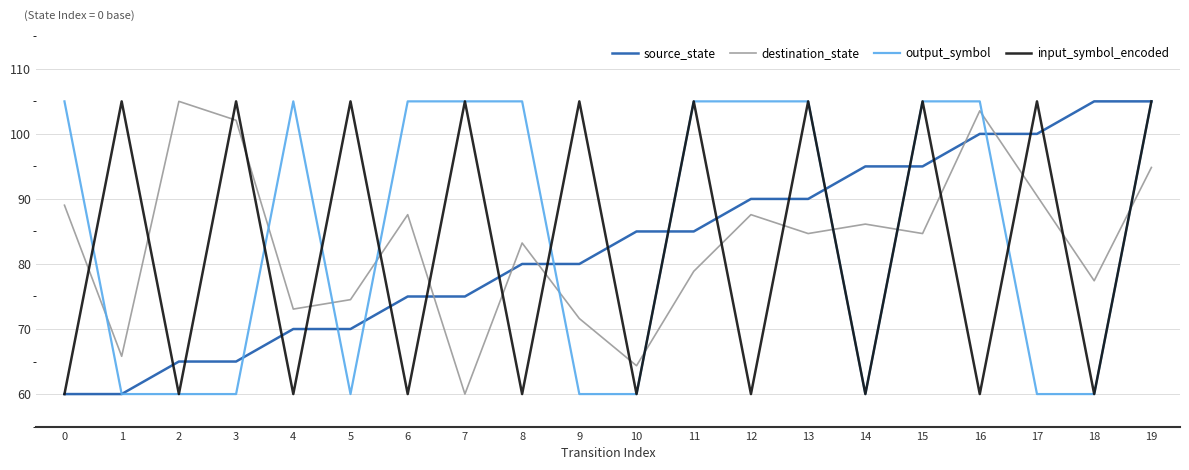

Reading left to right, what are all the values shown in this chart?

source_state: 60.0	60.0	65.0	65.0	70.0	70.0	75.0	75.0	80.0	80.0	85.0	85.0	90.0	90.0	95.0	95.0	100.0	100.0	105.0	105.0
destination_state: 89.0	65.8	105.0	102.1	73.1	74.5	87.6	60.0	83.2	71.6	64.4	78.9	87.6	84.7	86.1	84.7	103.5	90.5	77.4	94.8
output_symbol: 105.0	60.0	60.0	60.0	105.0	60.0	105.0	105.0	105.0	60.0	60.0	105.0	105.0	105.0	60.0	105.0	105.0	60.0	60.0	105.0
input_symbol_encoded: 60.0	105.0	60.0	105.0	60.0	105.0	60.0	105.0	60.0	105.0	60.0	105.0	60.0	105.0	60.0	105.0	60.0	105.0	60.0	105.0